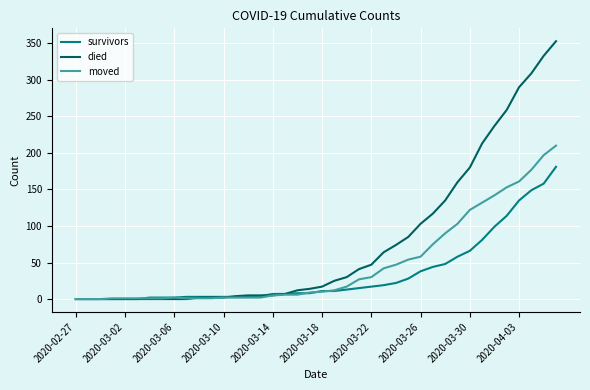

Which series has the largest range (max minus min)?

died